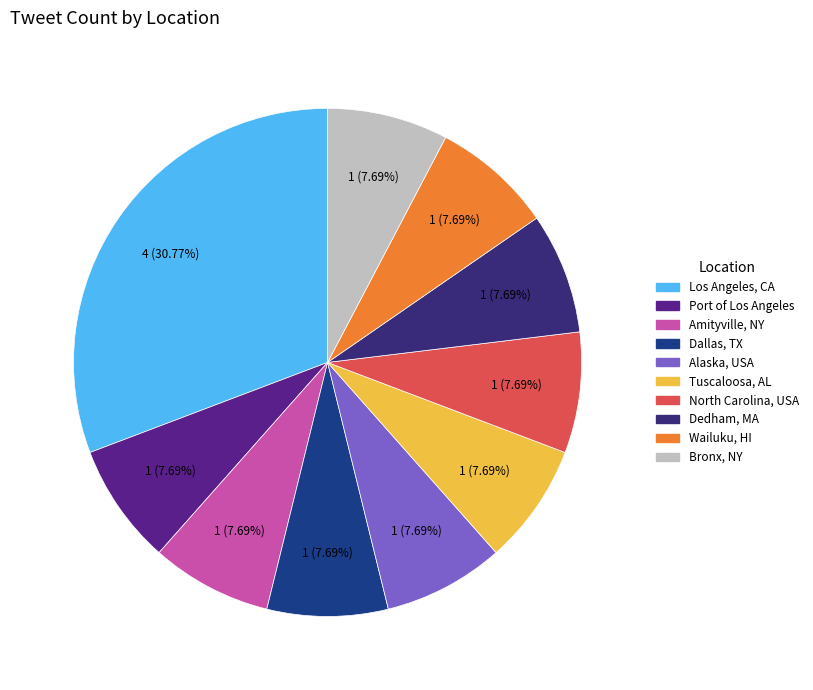

Count the number of slices in the pie.

10